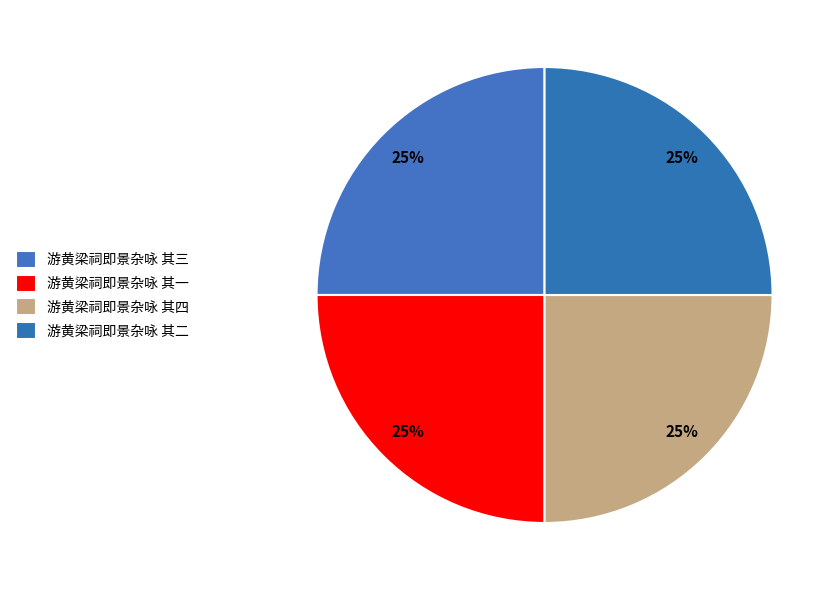

How many slices are in this pie chart?

4